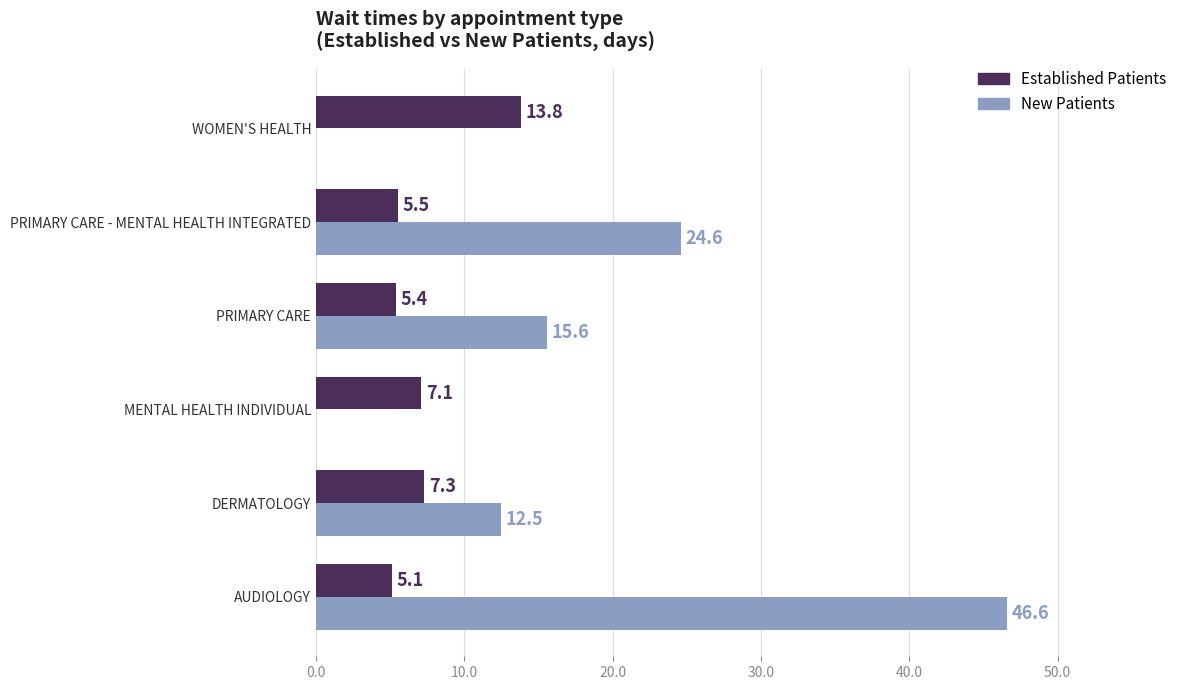

Which category has the highest value across all series?

AUDIOLOGY